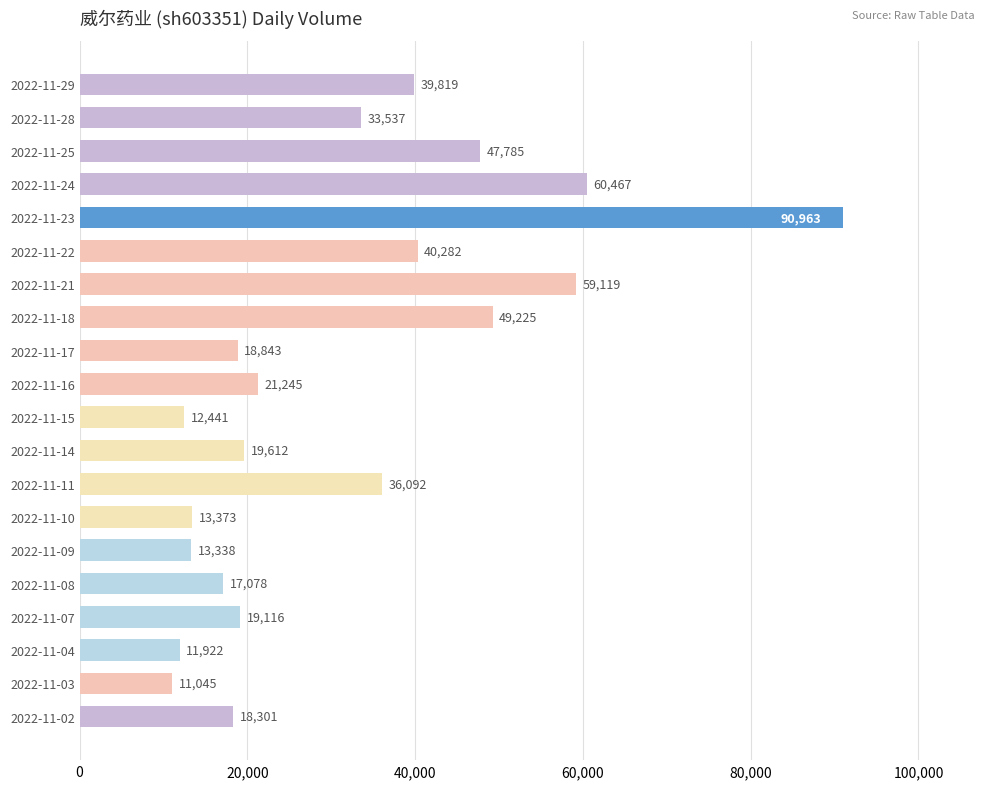

Count the number of data series in this chart.

1